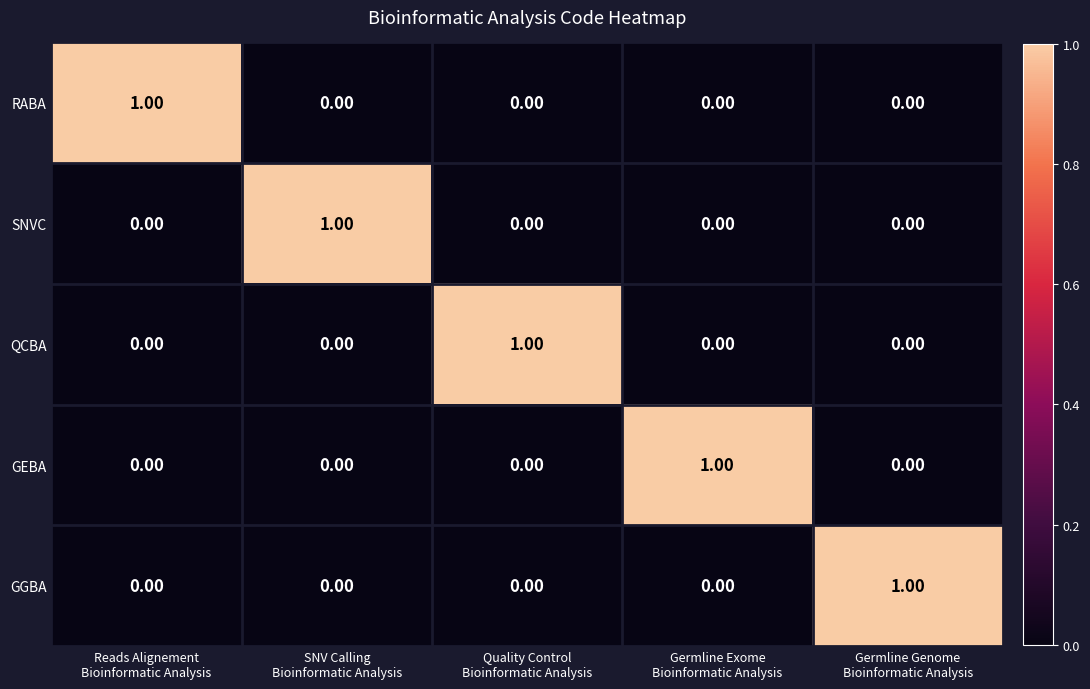

What is the total value across all series at Reads Alignement
Bioinformatic Analysis?

1